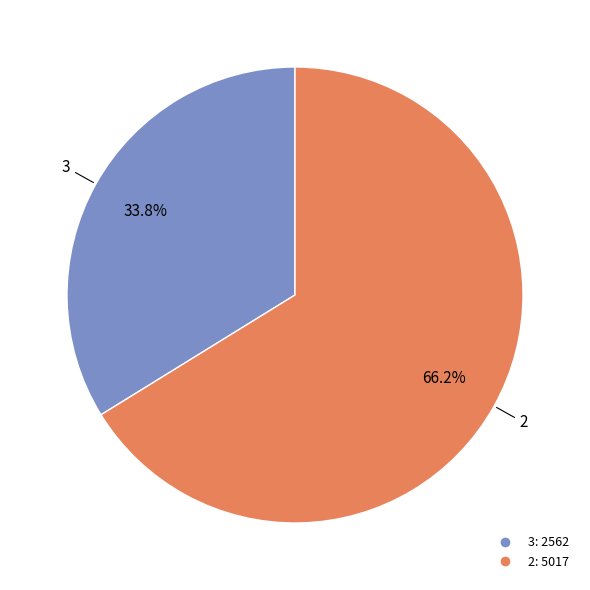

Is there any slice that represents more than half of the pie?

Yes